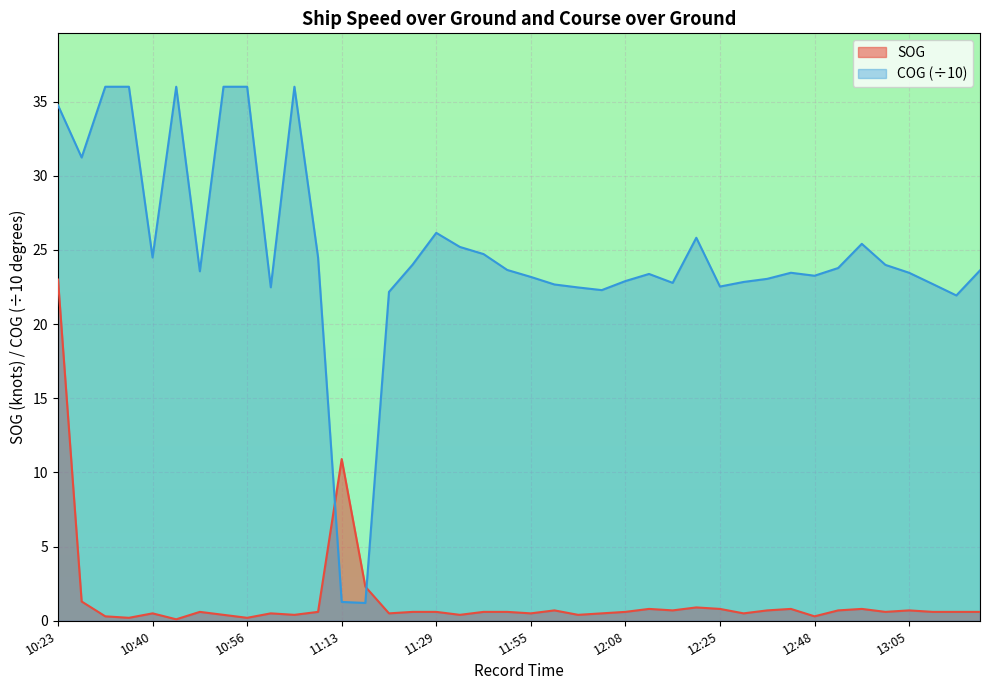

Which series has the largest total across all categories?

COG (÷10)